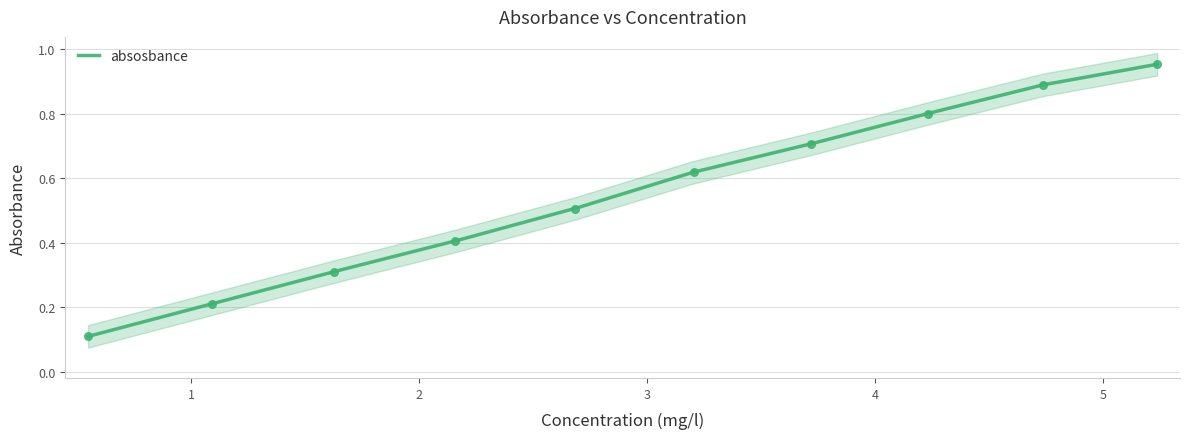

Which has a higher value, 5.23809523809524 or 0.54726368159204?

5.23809523809524